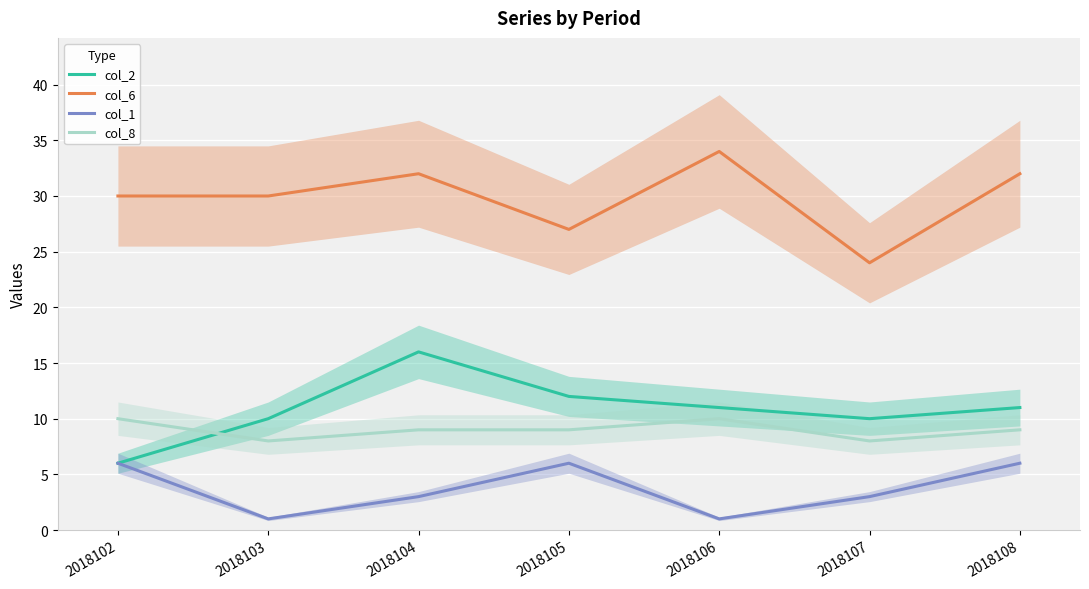

What is the average value of the col_2 series?

11